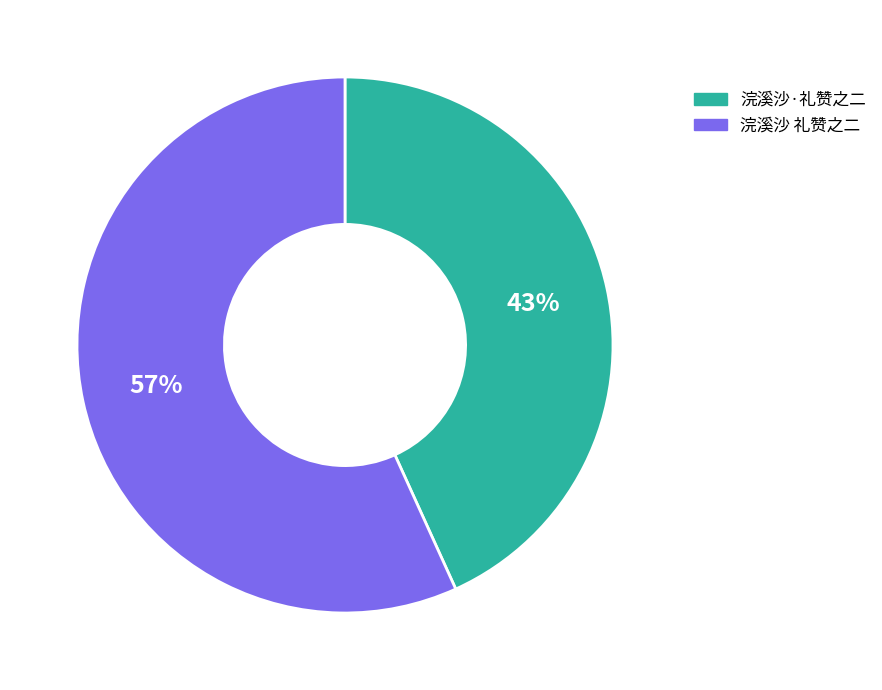

Between 浣溪沙 礼赞之二 and 浣溪沙·礼赞之二, which is larger?

浣溪沙 礼赞之二